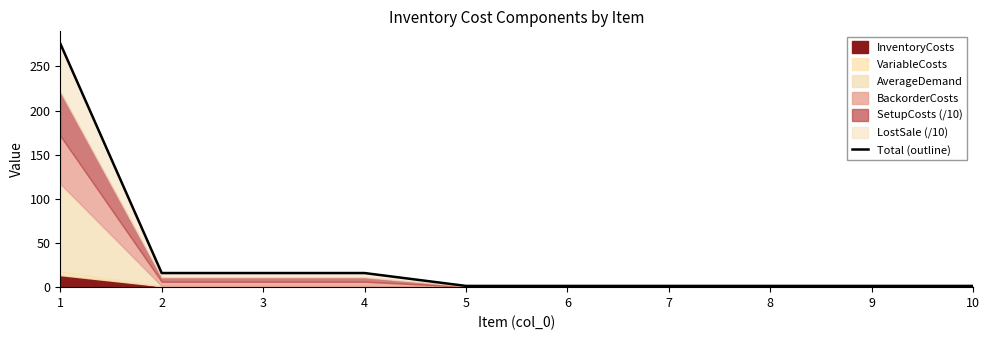

The value at 4 is 22.9. True or false?

False